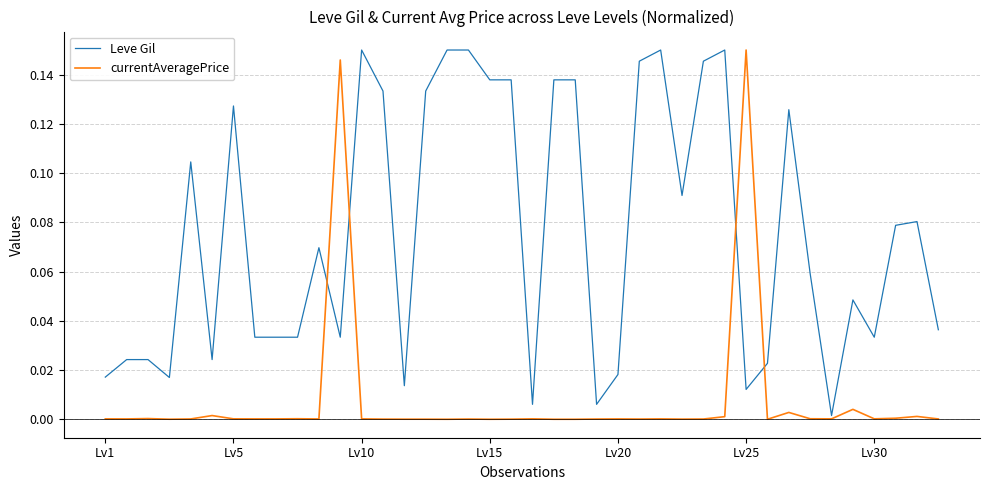

Which series has the largest total across all categories?

Leve Gil